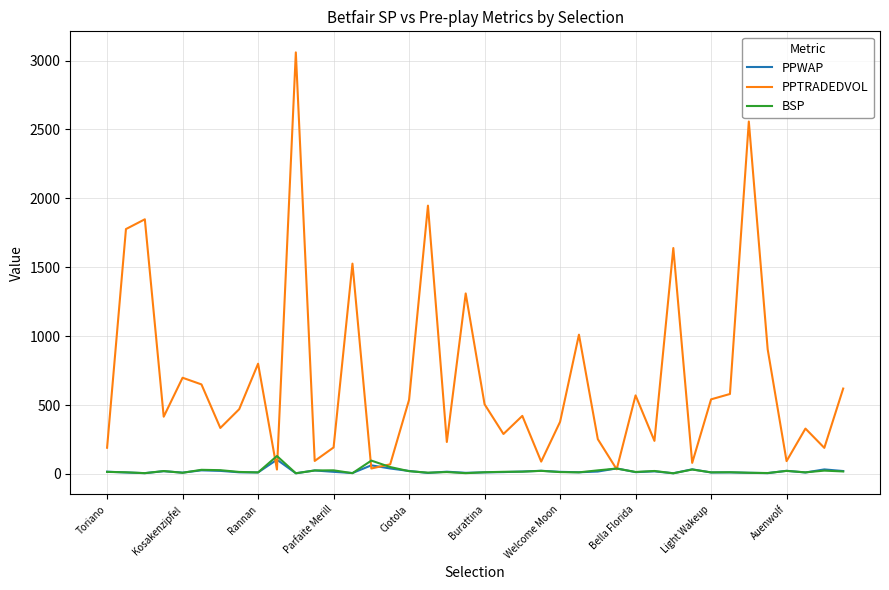

True or false: PPTRADEDVOL and BSP cross at least once.

True